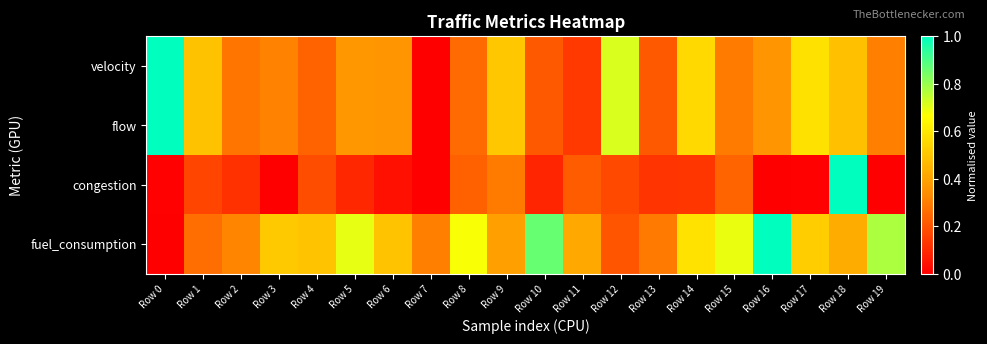

How many series are shown in this chart?

4